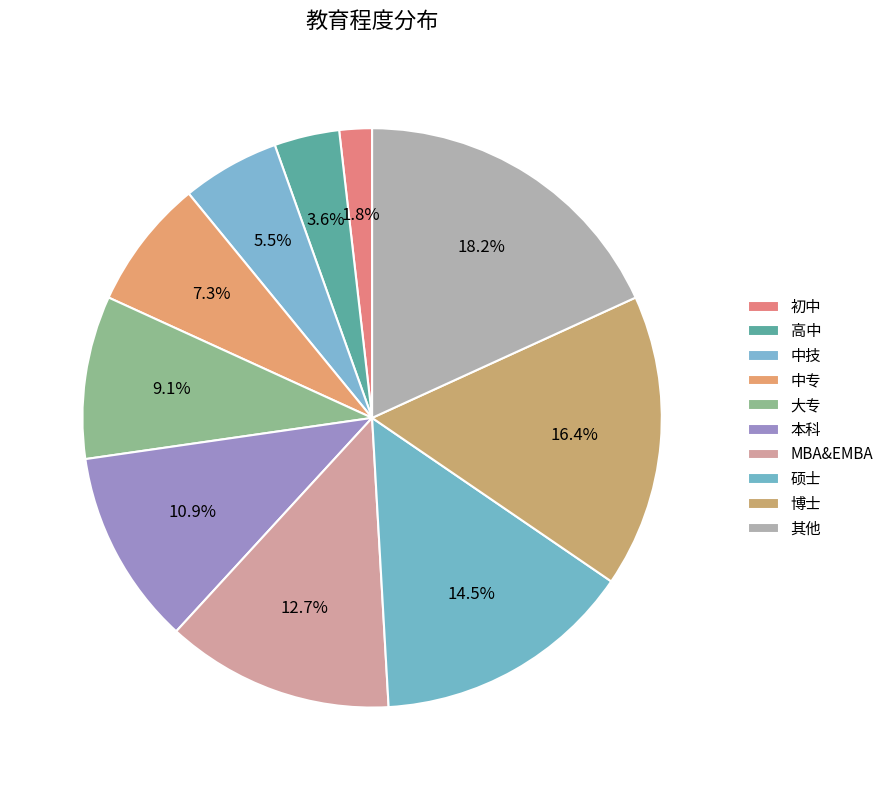

To the nearest percent, what portion does 中专 represent?

7%